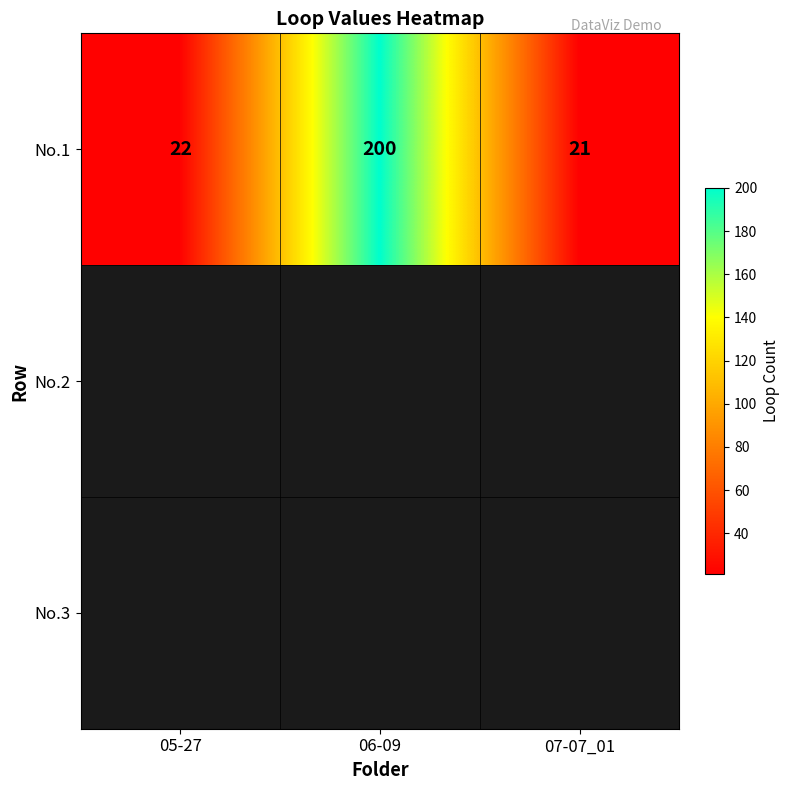

How many values are below 22?

1